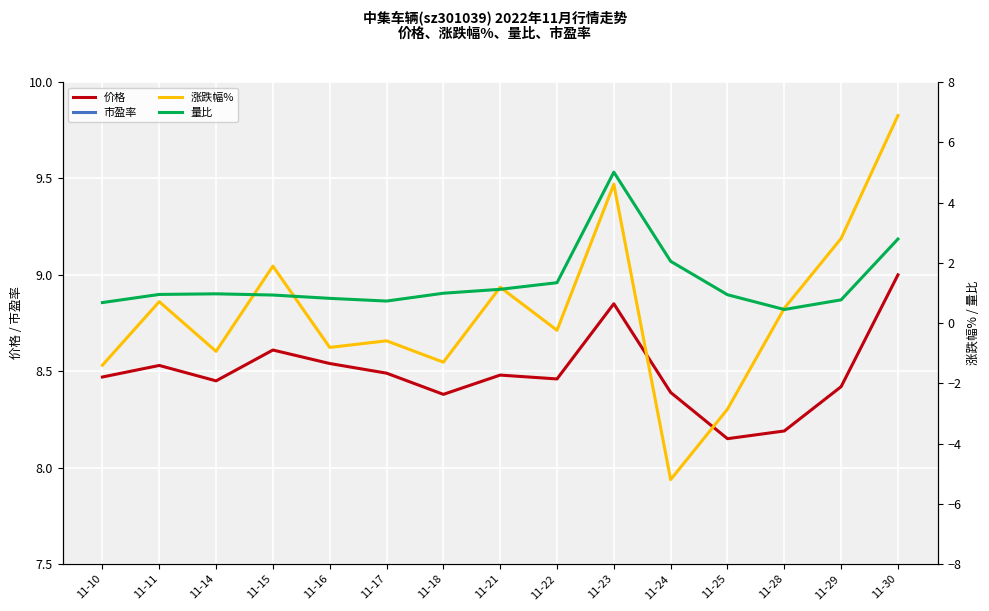

Which series has the largest range (max minus min)?

涨跌幅%